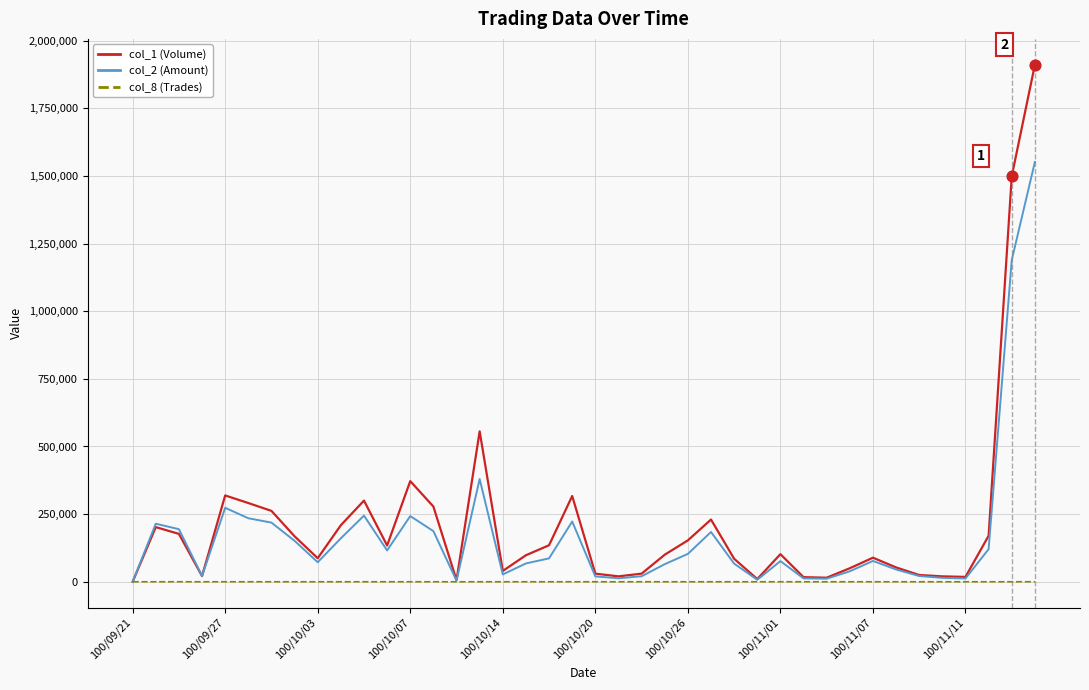

List the series in order of their peak value, highest first.

col_1 (Volume), col_2 (Amount), col_8 (Trades)